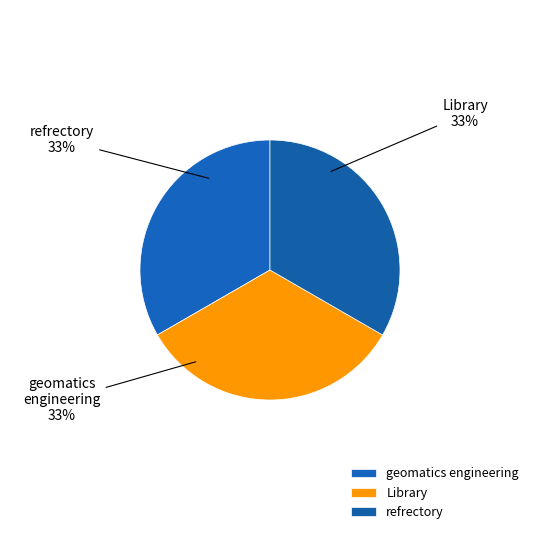

What is the ratio of the value at geomatics engineering to the value at refrectory?

1.0